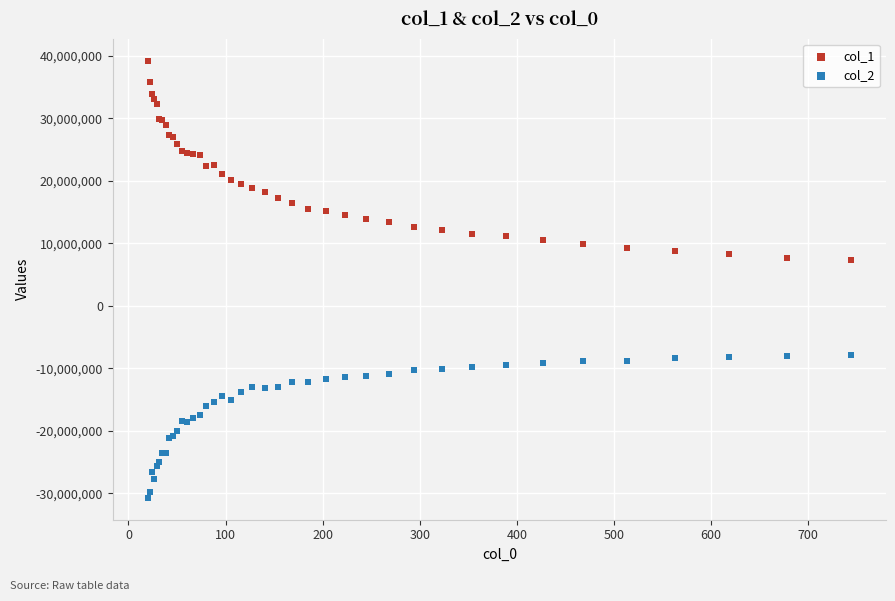

Which series reaches the maximum Y coordinate?

col_1